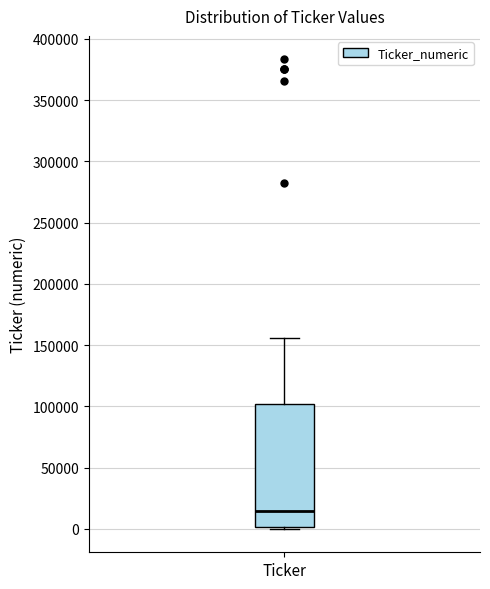

Transcribe this box plot: give where the median line is, the range the box spans, and where the two whiskers end, as read against the y-axis. The values are not printed on the chart, so give them approximately, as read against the axis.

median 15000, box 0 to 100000, whiskers 0 to 155000